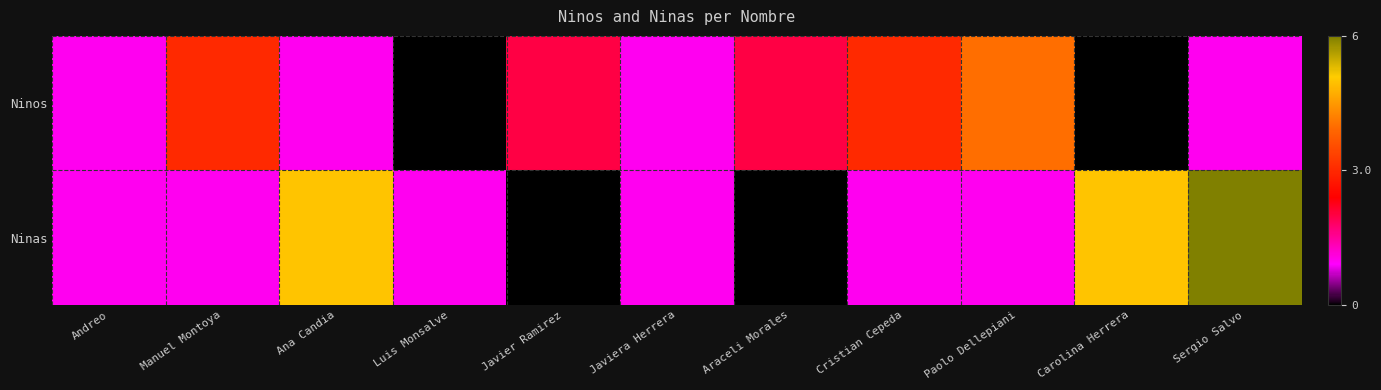

Reading right to left, extract all data points from this chart.

Ninos: Sergio Salvo=1	Carolina Herrera=0	Paolo Dellepiani=4	Cristian Cepeda=3	Araceli Morales=2	Javiera Herrera=1	Javier Ramirez=2	Luis Monsalve=0	Ana Candia=1	Manuel Montoya=3	Andreo=1
Ninas: Sergio Salvo=6	Carolina Herrera=5	Paolo Dellepiani=1	Cristian Cepeda=1	Araceli Morales=0	Javiera Herrera=1	Javier Ramirez=0	Luis Monsalve=1	Ana Candia=5	Manuel Montoya=1	Andreo=1